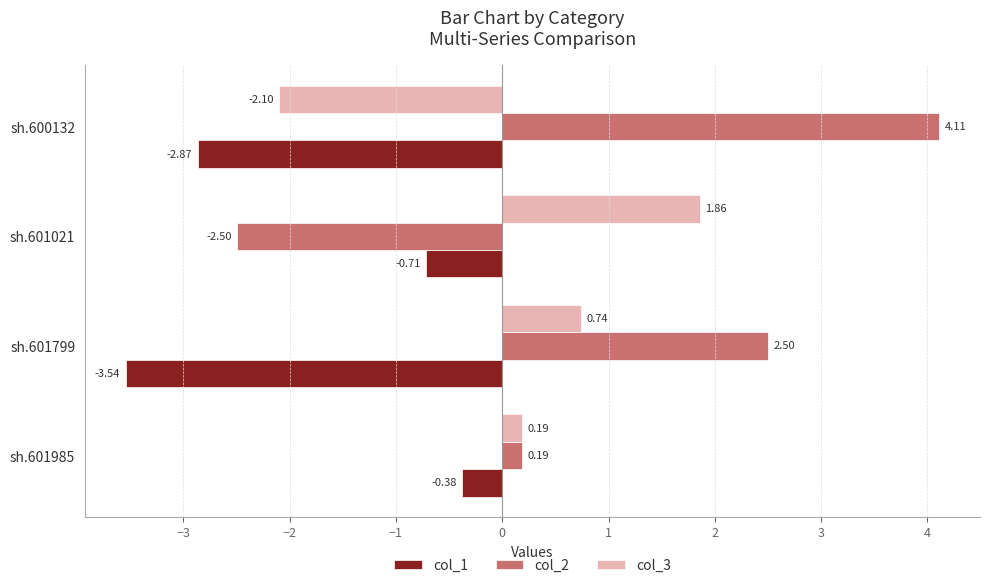

What is the lowest value of the col_2 series?

-2.5